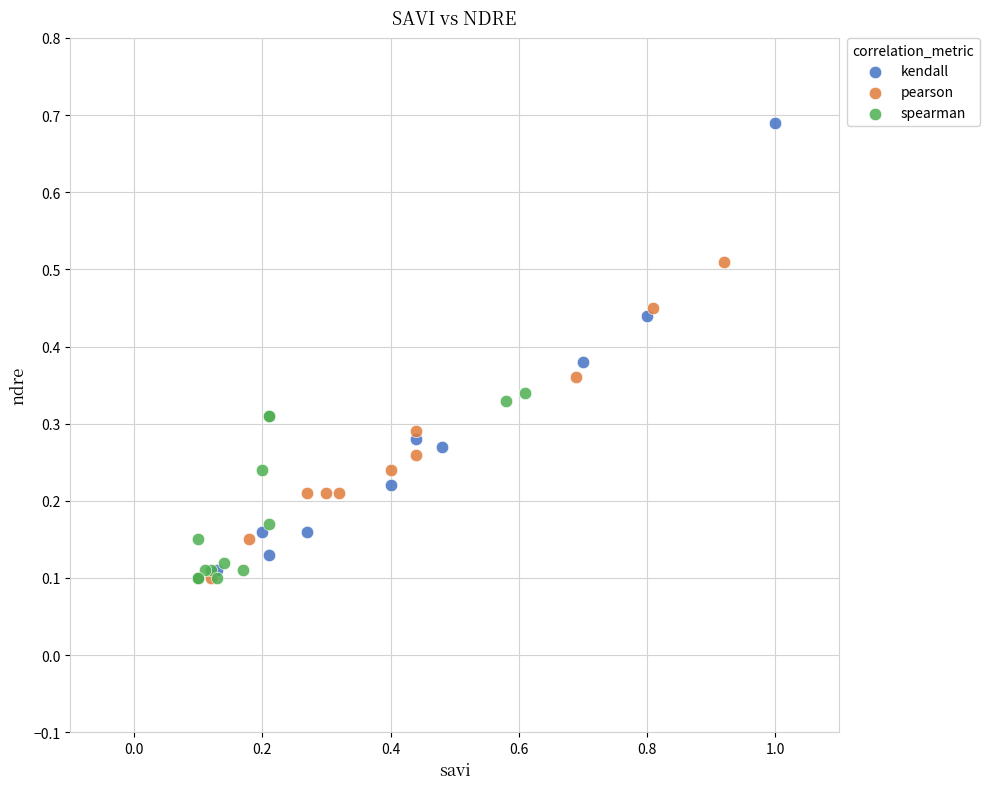

Which series has the largest Y range (max minus min)?

kendall